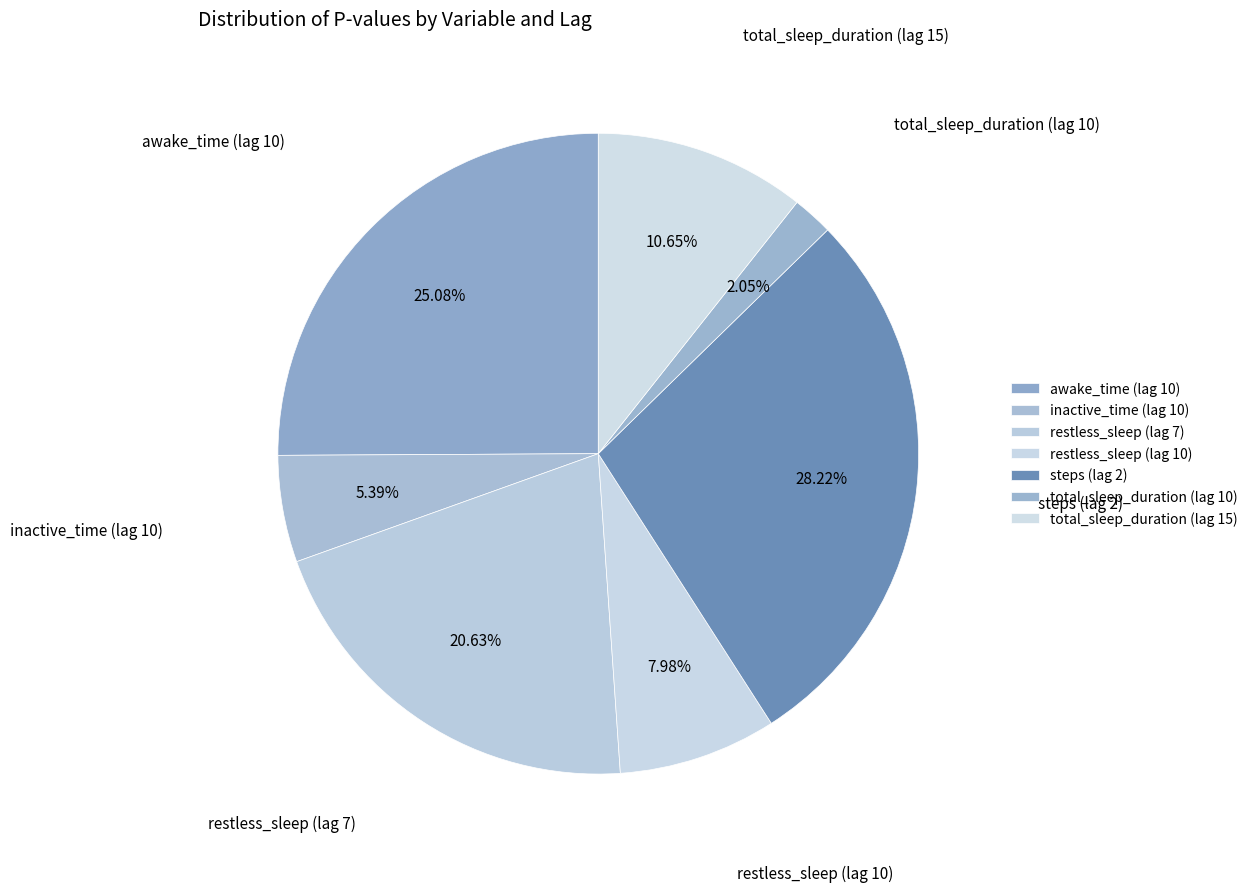

True or false: total_sleep_duration (lag 10) accounts for 2% of the total.

True